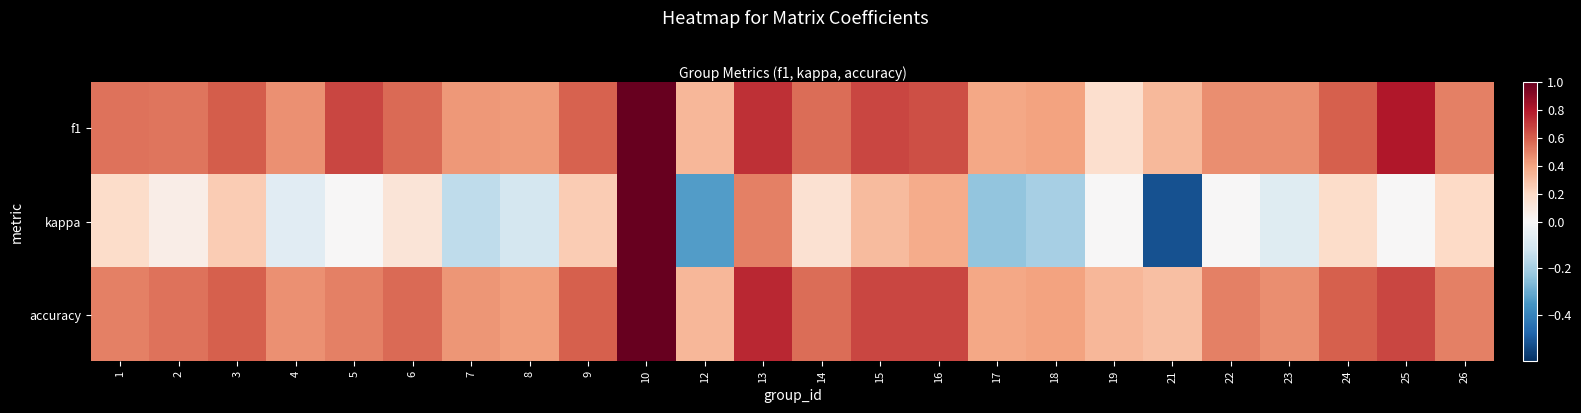

Reading right to left, list all the values displayed in this chart.

f1: 26=0.5	25=0.8	24=0.6	23=0.5	22=0.5	21=0.3	19=0.2	18=0.4	17=0.4	16=0.6	15=0.7	14=0.6	13=0.7	12=0.3	10=1.0	9=0.6	8=0.4	7=0.4	6=0.6	5=0.7	4=0.5	3=0.6	2=0.5	1=0.5
kappa: 26=0.2	25=0.0	24=0.2	23=-0.1	22=0.0	21=-0.5	19=0.0	18=-0.2	17=-0.2	16=0.4	15=0.3	14=0.2	13=0.5	12=-0.3	10=1.0	9=0.2	8=-0.1	7=-0.2	6=0.1	5=0.0	4=-0.1	3=0.2	2=0.1	1=0.2
accuracy: 26=0.5	25=0.7	24=0.6	23=0.5	22=0.5	21=0.3	19=0.3	18=0.4	17=0.4	16=0.7	15=0.7	14=0.6	13=0.8	12=0.3	10=1.0	9=0.6	8=0.4	7=0.4	6=0.6	5=0.5	4=0.5	3=0.6	2=0.5	1=0.5